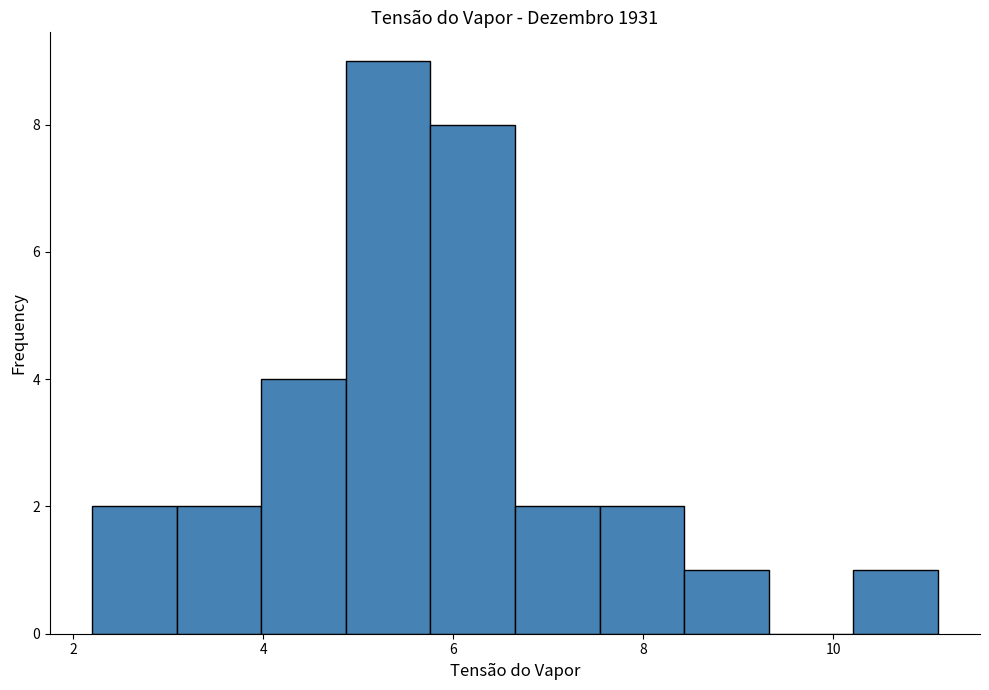

Reading left to right, transcribe this chart: for each bar, give the range it covers on the x-axis and its height. Neither the bar edges nor the heights are printed on the chart, so give them approximately, as read against the axes.

2.2 to 3.0: 2
3.0 to 4.0: 2
4.0 to 4.8: 4
4.8 to 5.8: 9
5.8 to 6.6: 8
6.6 to 7.6: 2
7.6 to 8.4: 2
8.4 to 9.4: 1
9.4 to 10.2: 0
10.2 to 11.2: 1